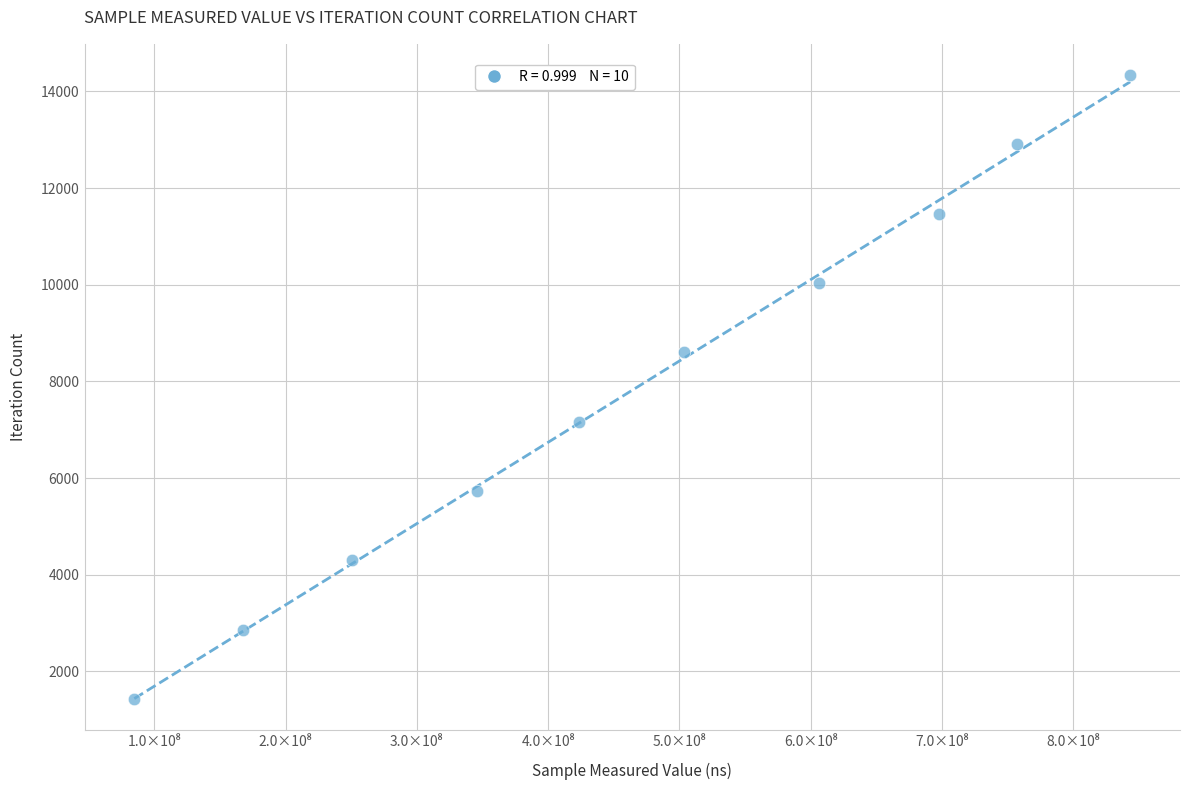

What is the average X value?

468131705